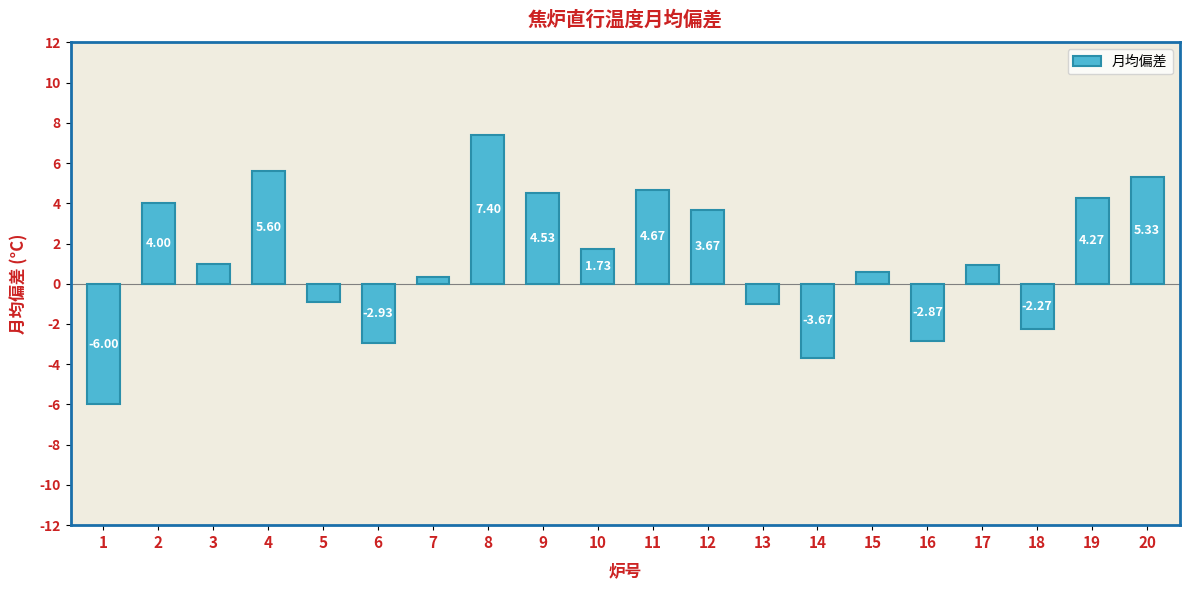

Which category has the lowest value across all series?

1